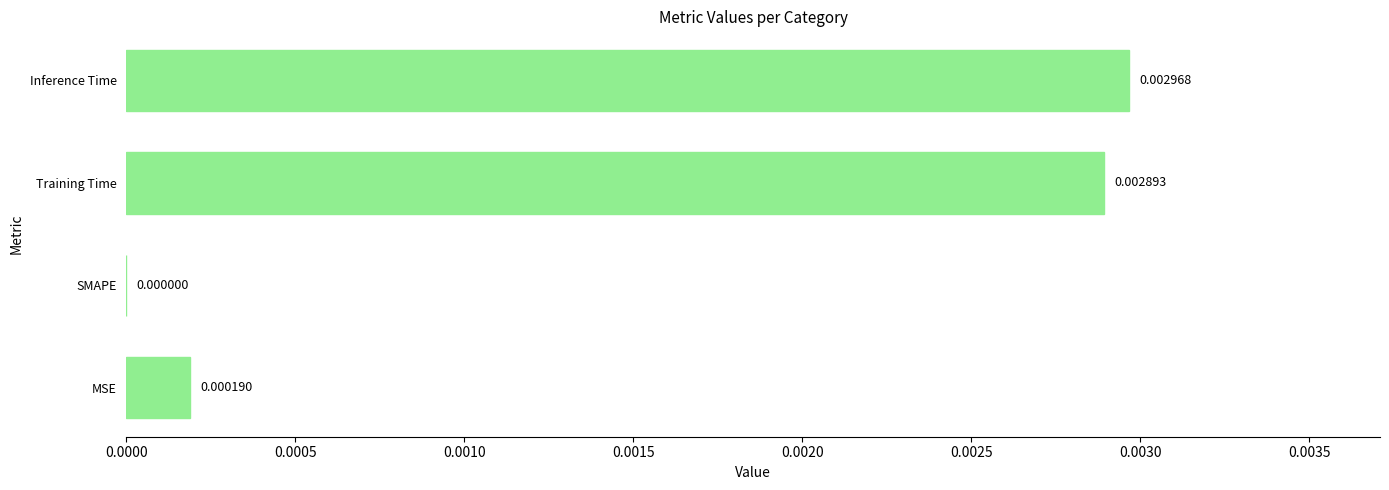

At which category does the chart reach its peak across all series?

Inference Time